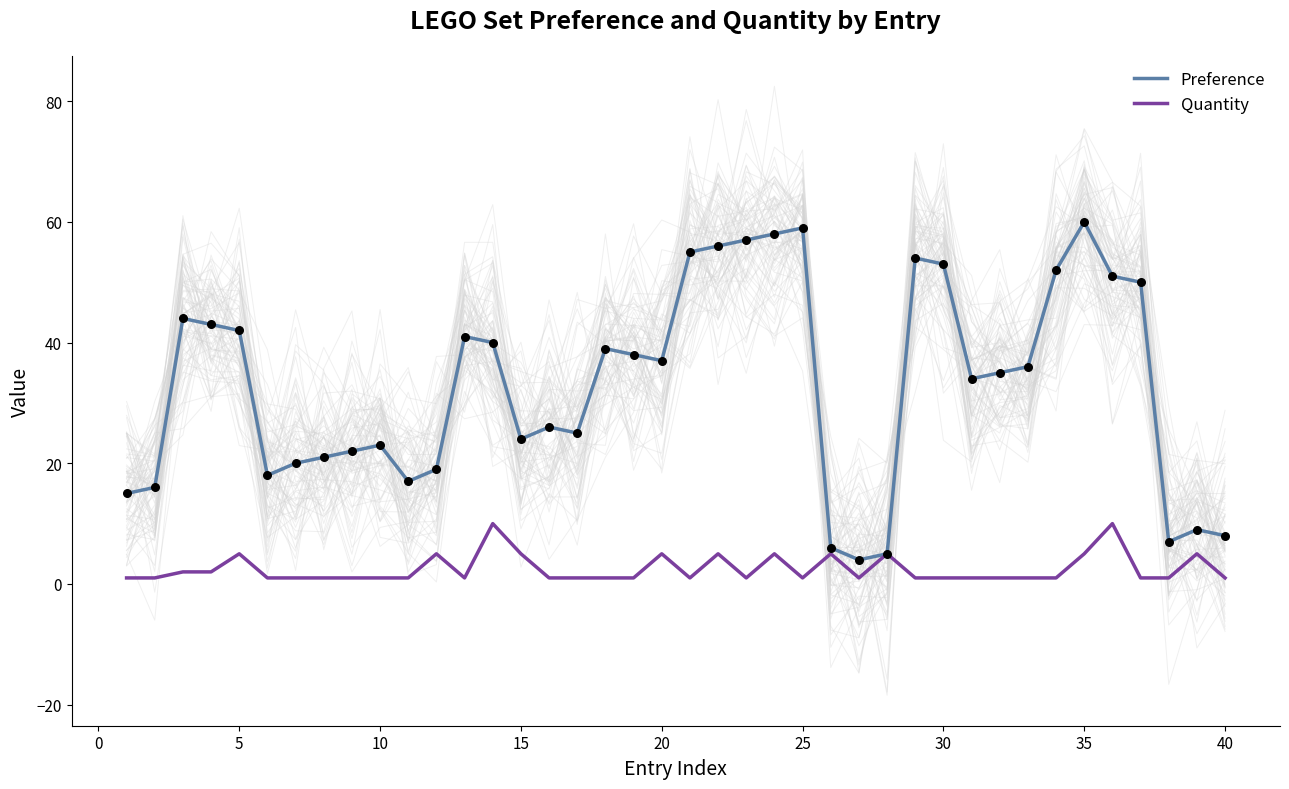

Which series contains the lowest Y value?

Quantity